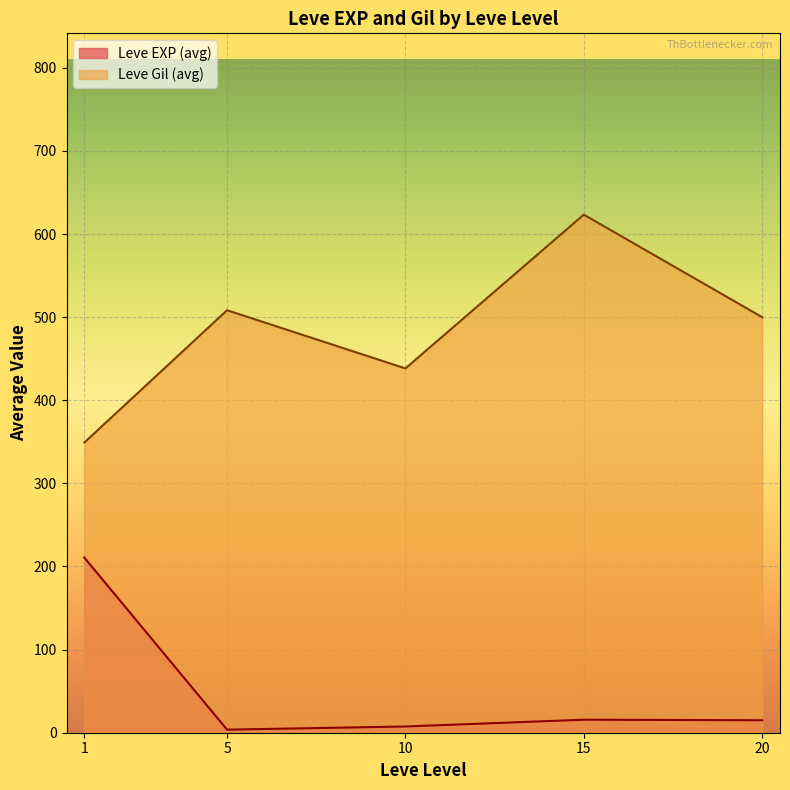

Between 10 and 10, which series saw the biggest shift?

Leve Gil